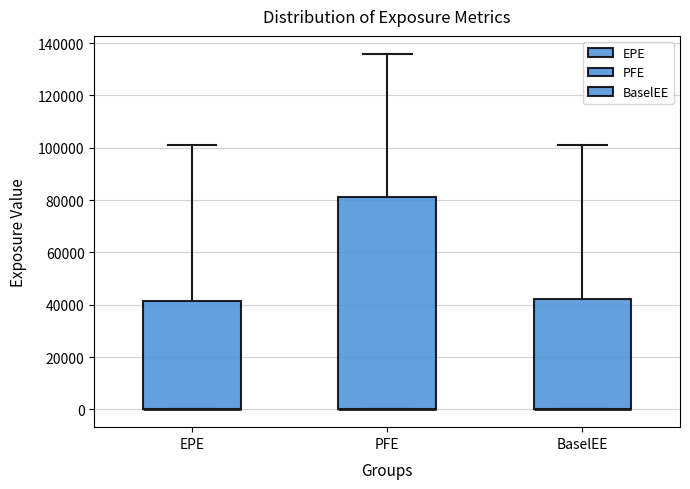

Reading left to right, read every box against the y-axis: the position of its median line, the range the box covers, and the ends of its whiskers. The values are not printed on the chart, so give them approximately, as read against the axis.

EPE: median 0 (drawn on the box's lower edge), box 0 to 42000, whiskers 0 to 100000
PFE: median 0 (drawn on the box's lower edge), box 0 to 82000, whiskers 0 to 136000
BaselEE: median 0 (drawn on the box's lower edge), box 0 to 42000, whiskers 0 to 102000